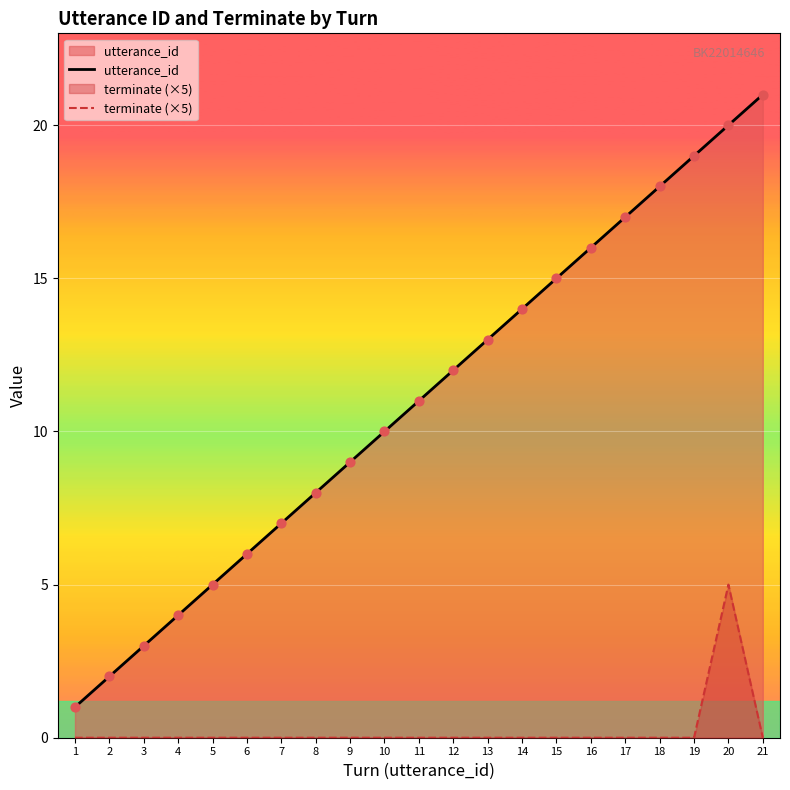

What is the total value across all series at 12?

12